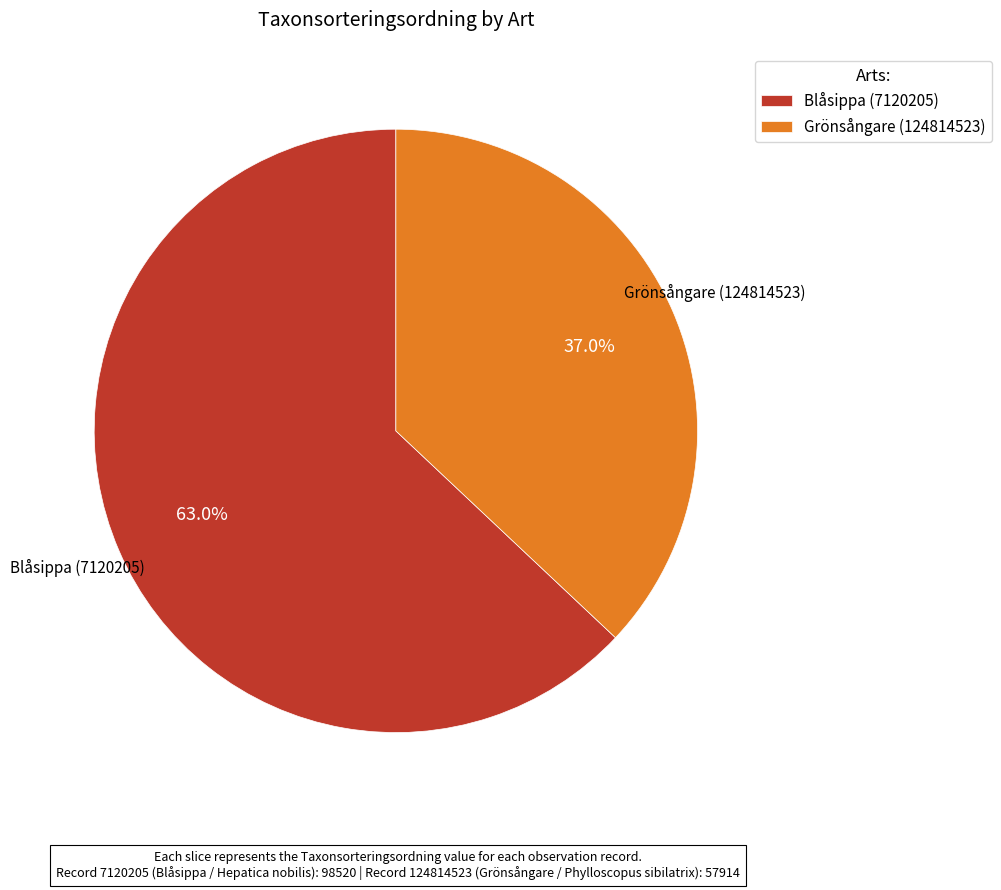

Which slice represents more than half of the pie?

Blåsippa (7120205)